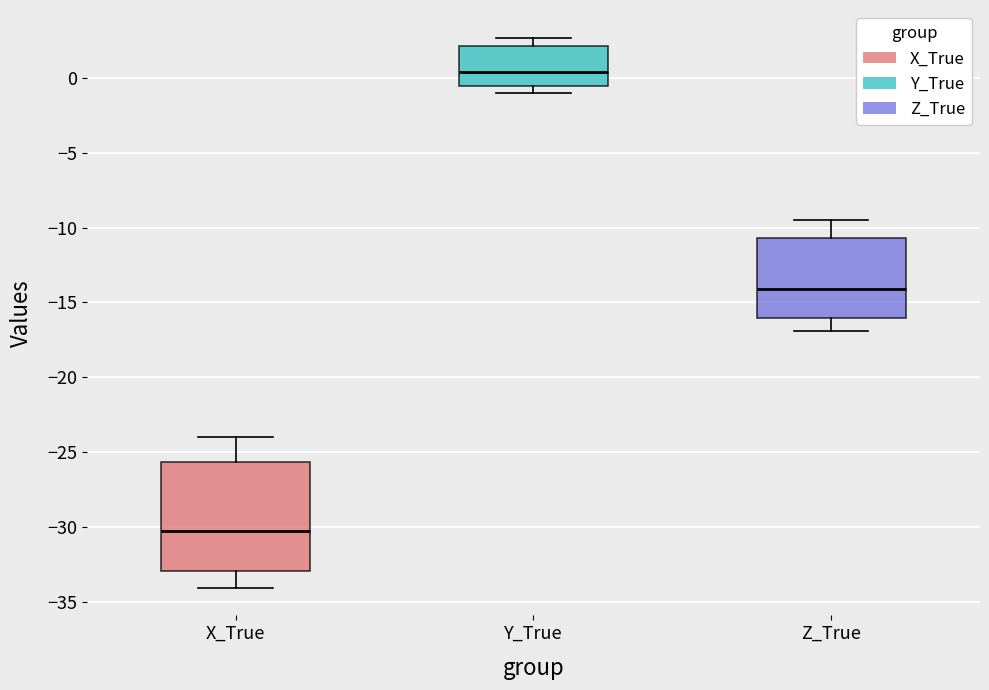

Which box has the highest median line?

Y_True